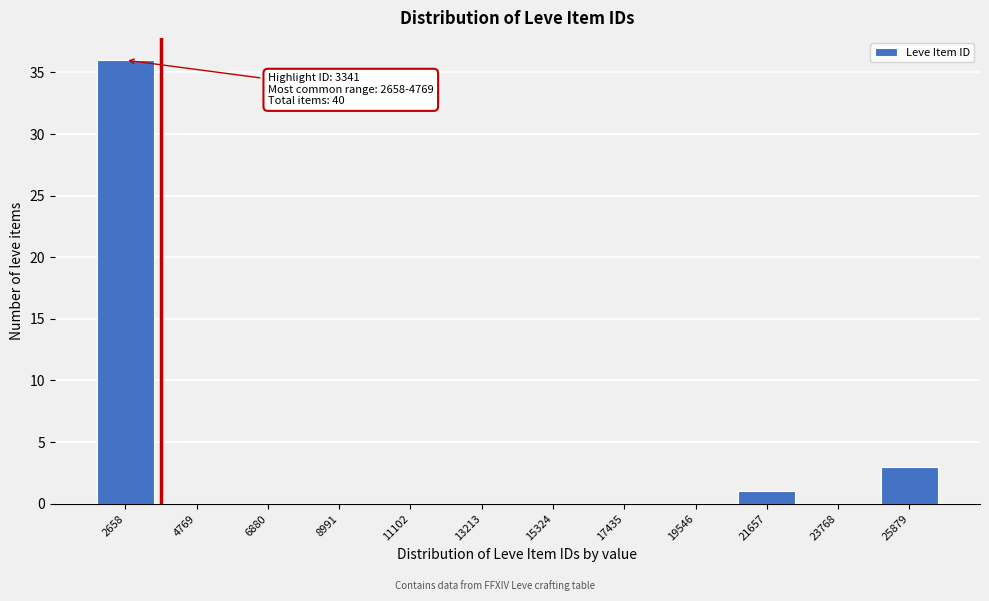

Reading left to right, transcribe all the data shown in this chart.

2658=36	4769=0	6880=0	8991=0	11102=0	13213=0	15324=0	17435=0	19546=0	21657=1	23768=0	25879=3